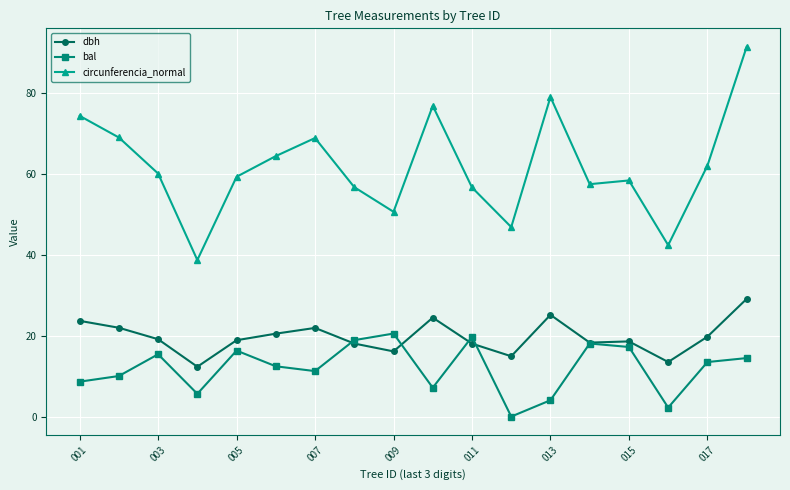

True or false: dbh has more than 2 interior local peaks.

True